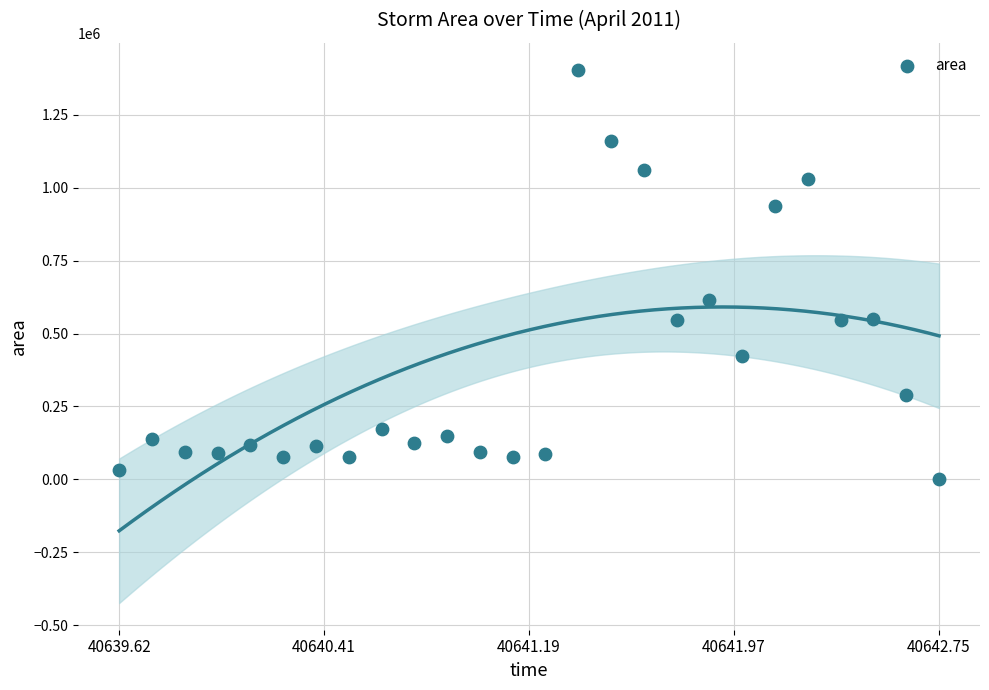

What Y value in the scatter plot is closest to 703125?

615625